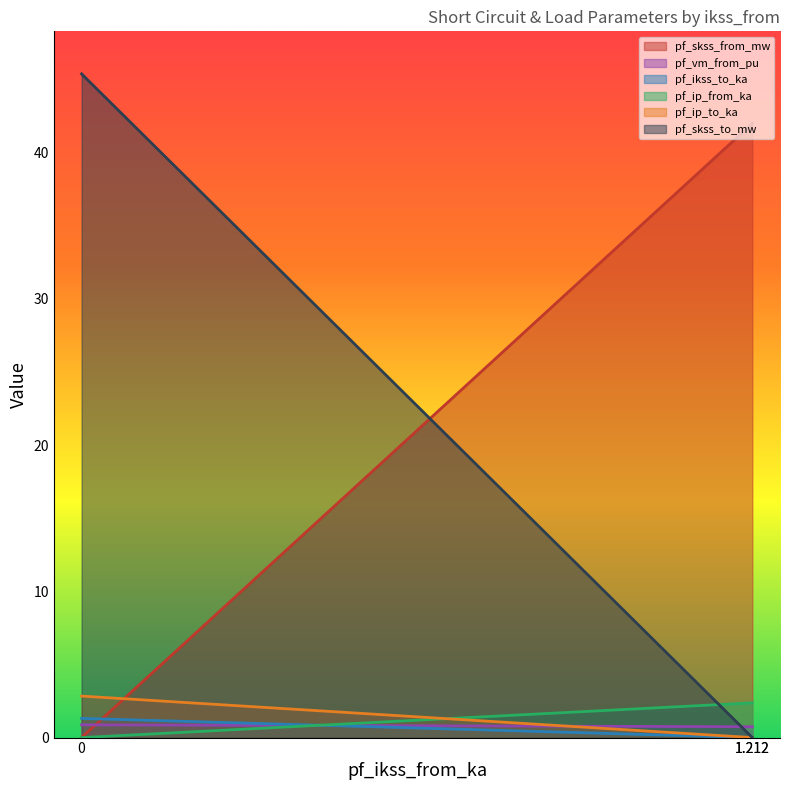

What is the label of the 1st point from the right?

1.211896668352809